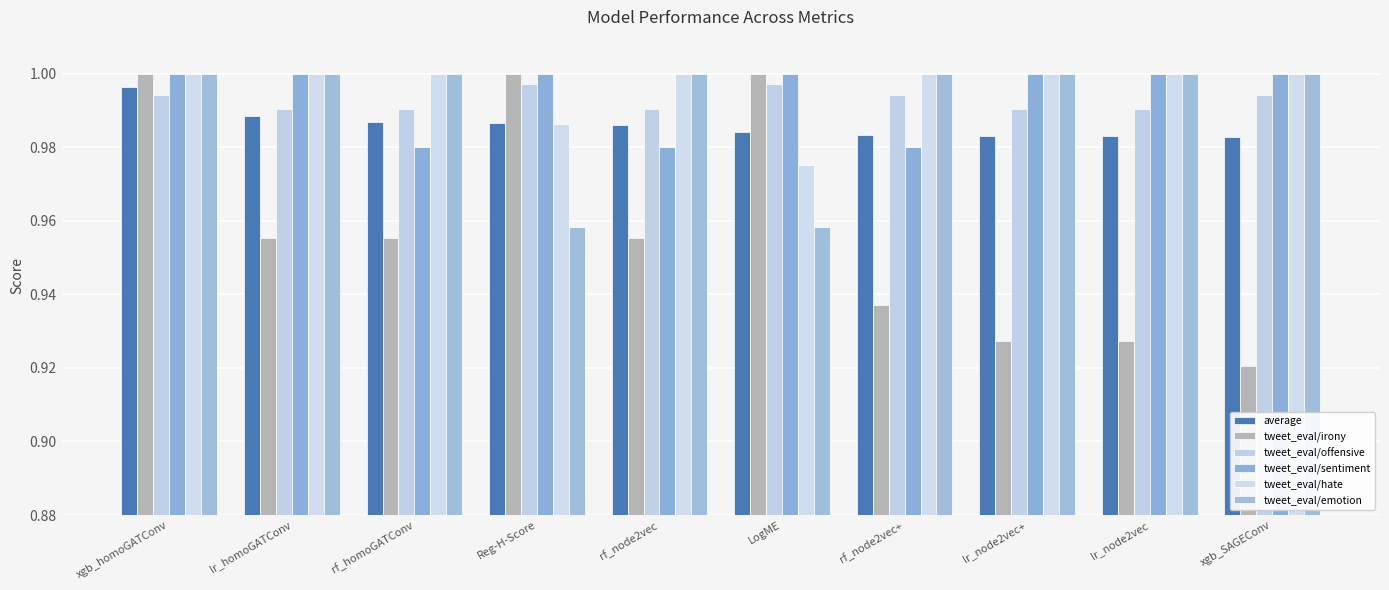

What is the value of the average bar at the 1st from the left?

1.0